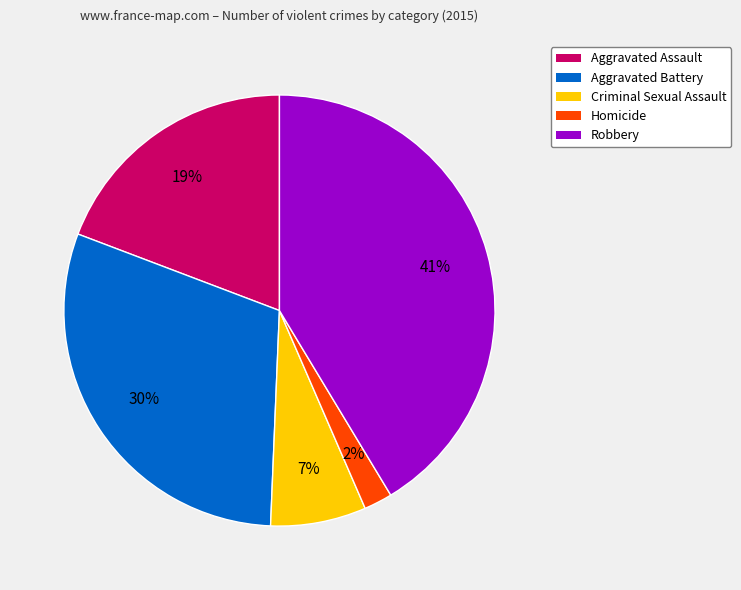

Is the sum of Robbery and Homicide greater than half?

No